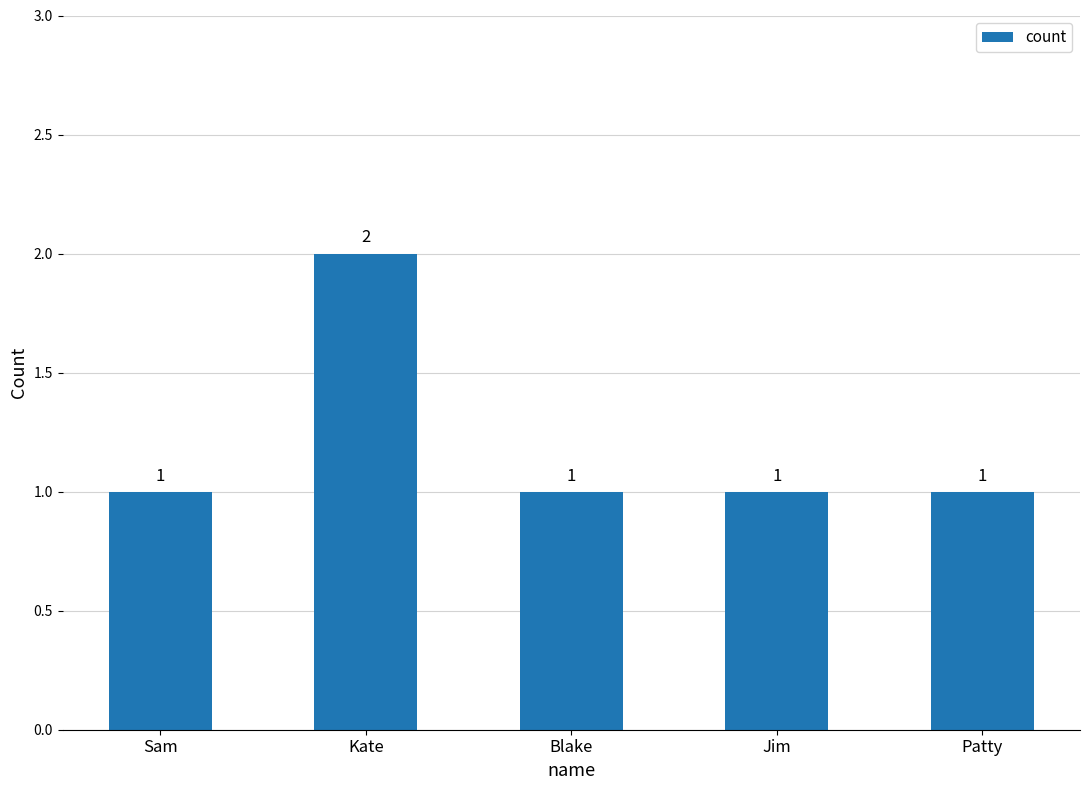

Between Sam and Kate, which is larger?

Kate